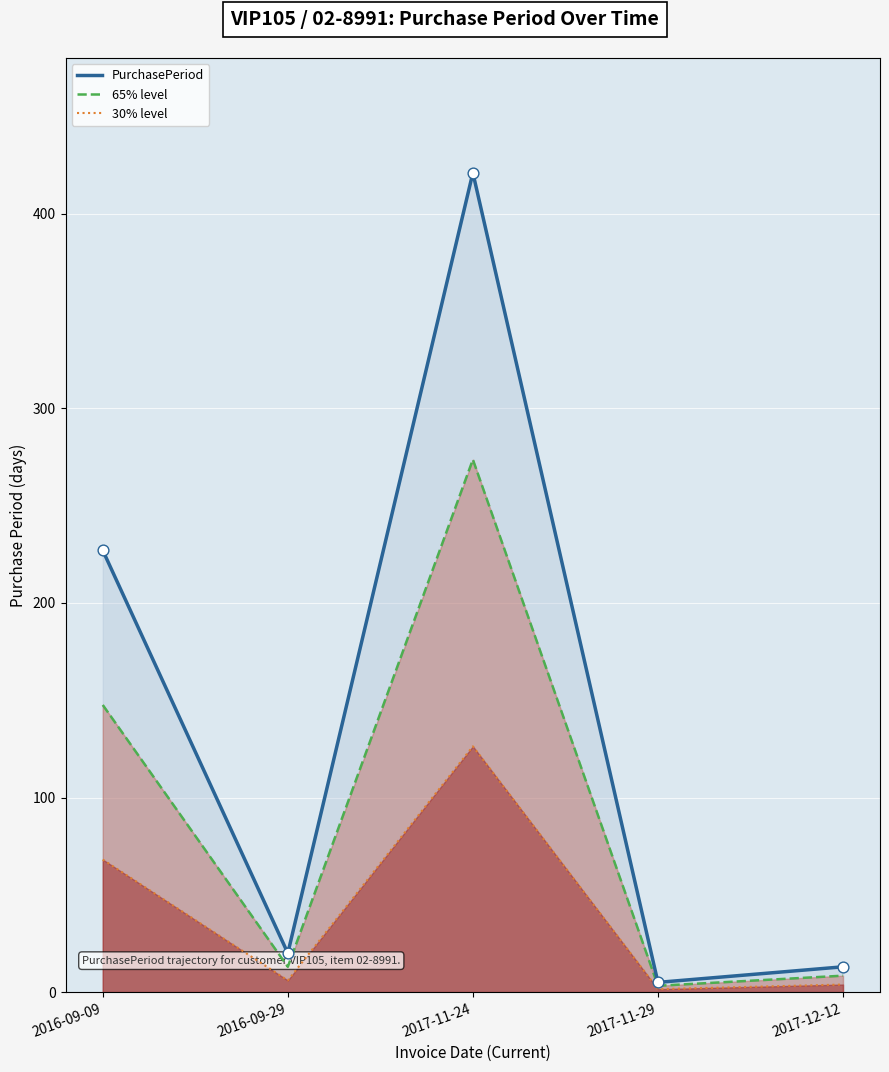

Which series reaches the minimum Y coordinate?

30% level